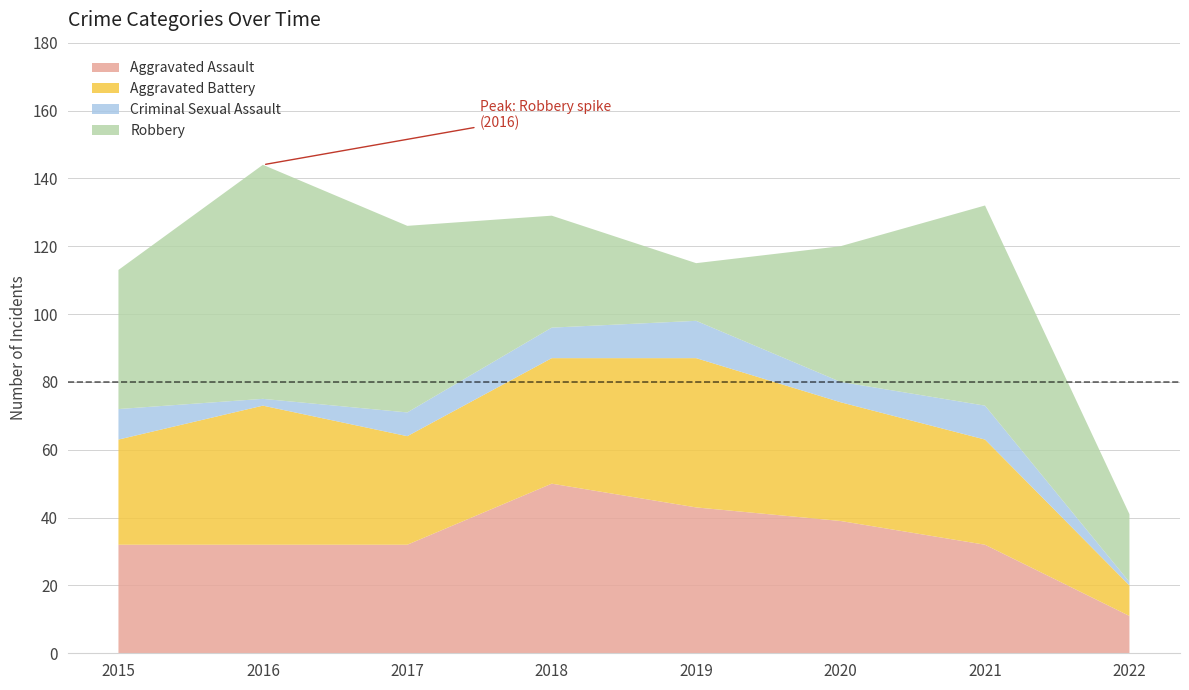

Reading right to left, what are all the values shown in this chart?

Aggravated Assault: 2022=11	2021=32	2020=39	2019=43	2018=50	2017=32	2016=32	2015=32
Aggravated Battery: 2022=9	2021=31	2020=35	2019=44	2018=37	2017=32	2016=41	2015=31
Criminal Sexual Assault: 2022=1	2021=10	2020=6	2019=11	2018=9	2017=7	2016=2	2015=9
Robbery: 2022=20	2021=59	2020=40	2019=17	2018=33	2017=55	2016=69	2015=41